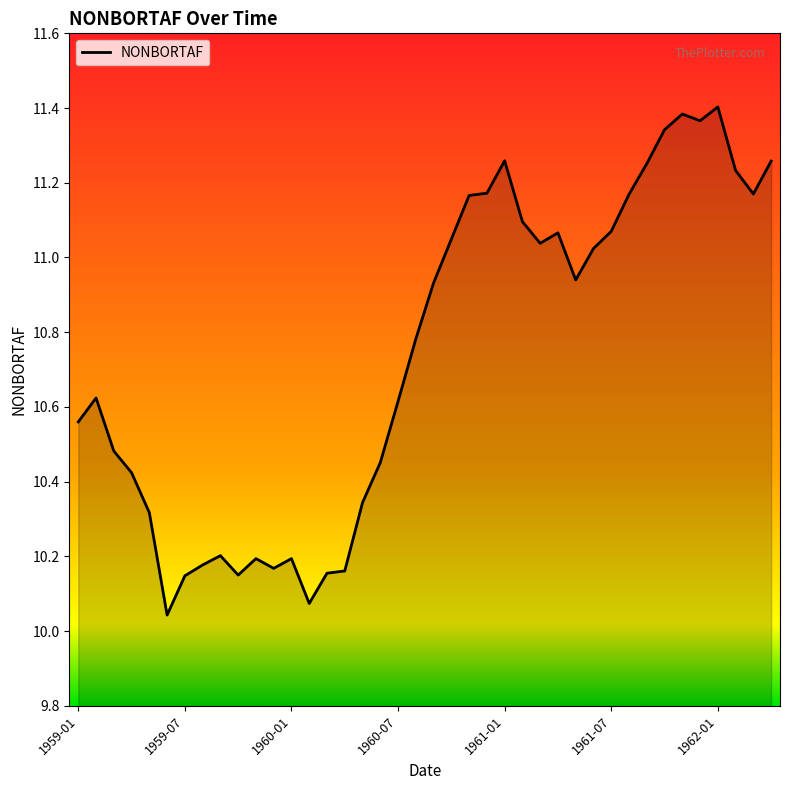

What is the difference between the maximum and minimum values?

1.4